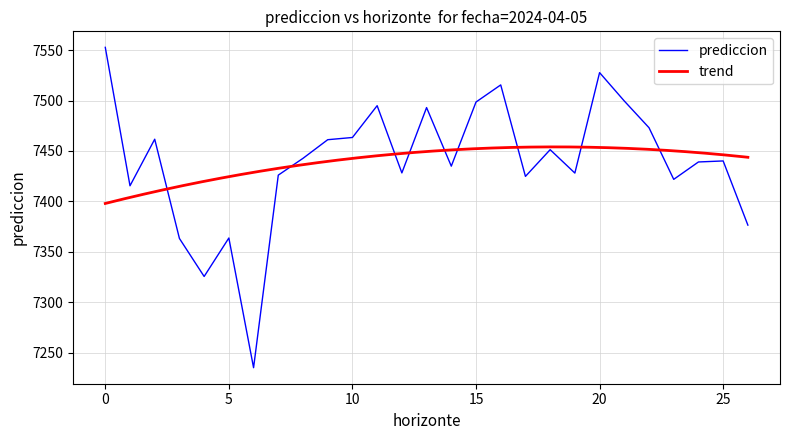

What is the label of the 6th point from the right?

21